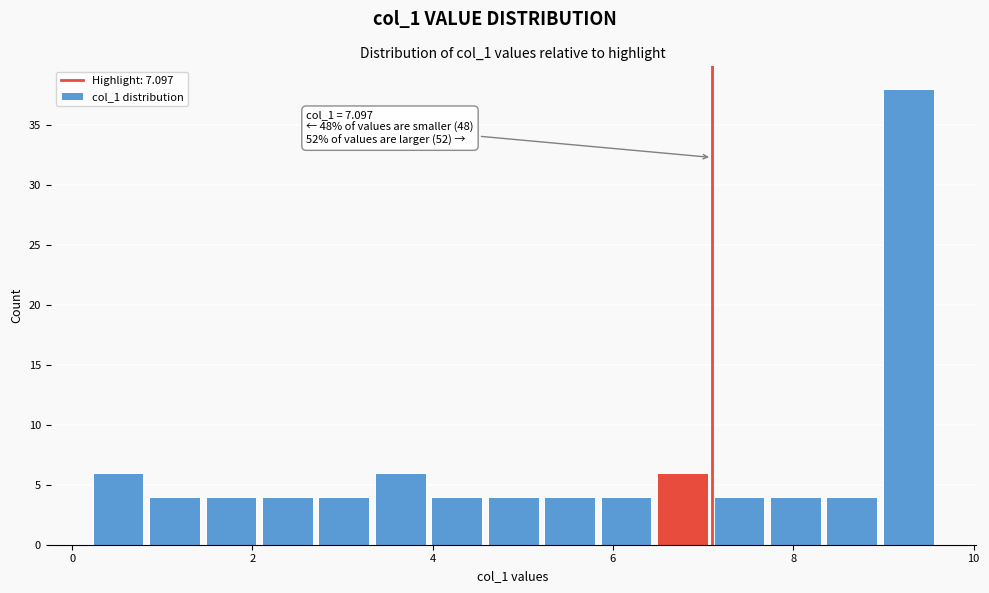

Read against the x-axis, roughly where is the centre of the tallest bar?

9.2